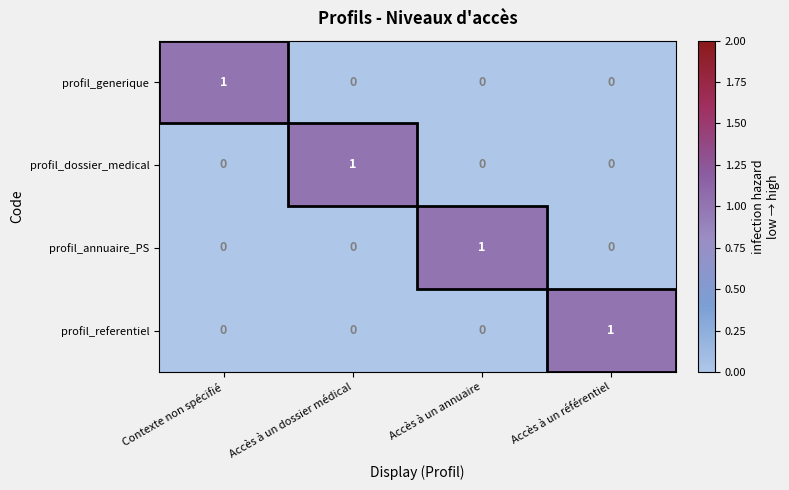

At how many categories does at least one series exceed 0?

4